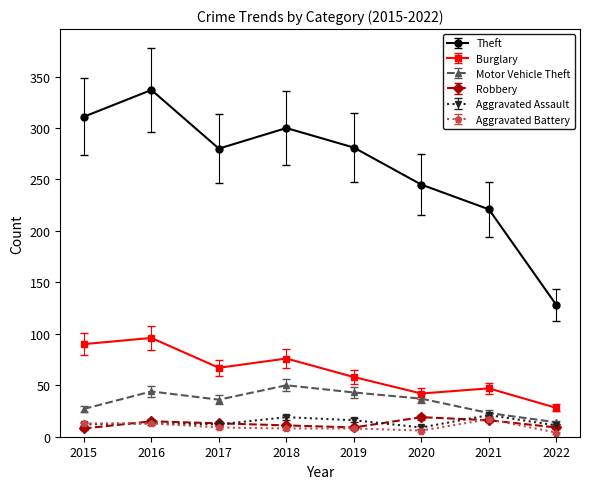

The Theft series shows 311 at 2015. True or false?

True